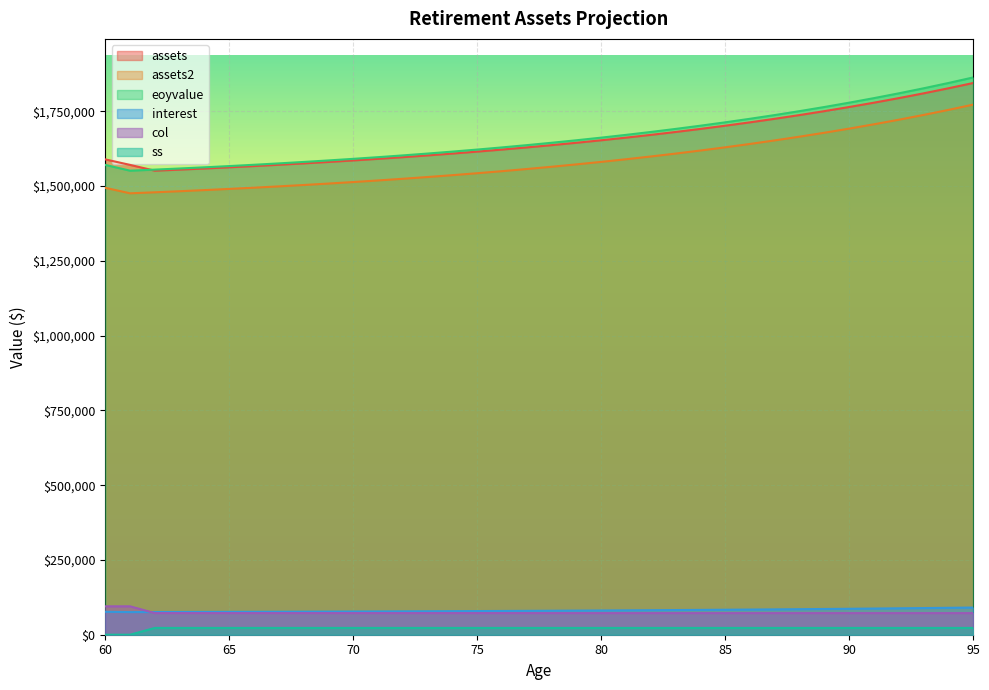

Reading right to left, what are all the values shown in this chart?

assets: 95=1844626.2	94=1826934.8	93=1810106.1	92=1794098.2	91=1778871.0	90=1764386.4	89=1750608.3	88=1737502.1	87=1725035.1	86=1713176.2	85=1701895.6	84=1691165.2	83=1680958.1	82=1671248.8	81=1662013.0	80=1653227.7	79=1644870.8	78=1636921.5	77=1629359.9	76=1622167.1	75=1615325.1	74=1608816.7	73=1602625.8	72=1596736.8	71=1591135.1	70=1585806.5	69=1580737.8	68=1575916.3	67=1571330.0	66=1566967.3	65=1562817.4	64=1558869.9	63=1555114.9	62=1551543.1	61=1570873.4	60=1589261.0
assets2: 95=1772354.2	94=1754662.8	93=1737834.1	92=1721826.2	91=1706599.0	90=1692114.4	89=1678336.3	88=1665230.1	87=1652763.1	86=1640904.2	85=1629623.6	84=1618893.2	83=1608686.1	82=1598976.8	81=1589741.0	80=1580955.7	79=1572598.8	78=1564649.5	77=1557087.9	76=1549895.1	75=1543053.1	74=1536544.7	73=1530353.8	72=1524464.8	71=1518863.1	70=1513534.5	69=1508465.8	68=1503644.3	67=1499058.0	66=1494695.3	65=1490545.4	64=1486597.9	63=1482842.9	62=1479271.1	61=1475873.4	60=1494261.0
eoyvalue: 95=90870.5	94=89963.5	93=89100.7	92=88279.9	91=87499.2	90=86756.6	89=86050.1	88=85378.2	87=84739.0	86=84131.0	85=83552.6	84=83002.4	83=82479.1	82=81981.3	81=81507.8	80=81057.3	79=80628.9	78=80221.3	77=79833.6	76=79464.8	75=79114.0	74=78780.3	73=78462.9	72=78161.0	71=77873.8	70=77600.6	69=77340.7	68=77093.5	67=76858.3	66=76634.7	65=76421.9	64=76219.5	63=76027.0	62=75843.8	61=75669.6	60=76612.4
interest: 95=1863224.8	94=1844626.2	93=1826934.8	92=1810106.1	91=1794098.2	90=1778871.0	89=1764386.4	88=1750608.3	87=1737502.1	86=1725035.1	85=1713176.2	84=1701895.6	83=1691165.2	82=1680958.1	81=1671248.8	80=1662013.0	79=1653227.7	78=1644870.8	77=1636921.5	76=1629359.9	75=1622167.1	74=1615325.1	73=1608816.7	72=1602625.8	71=1596736.8	70=1591135.1	69=1585806.5	68=1580737.8	67=1575916.3	66=1571330.0	65=1566967.3	64=1562817.4	63=1558869.9	62=1555114.9	61=1551543.1	60=1570873.4
col: 95=72272.0	94=72272.0	93=72272.0	92=72272.0	91=72272.0	90=72272.0	89=72272.0	88=72272.0	87=72272.0	86=72272.0	85=72272.0	84=72272.0	83=72272.0	82=72272.0	81=72272.0	80=72272.0	79=72272.0	78=72272.0	77=72272.0	76=72272.0	75=72272.0	74=72272.0	73=72272.0	72=72272.0	71=72272.0	70=72272.0	69=72272.0	68=72272.0	67=72272.0	66=72272.0	65=72272.0	64=72272.0	63=72272.0	62=72272.0	61=95000.0	60=95000.0
ss: 95=22728.0	94=22728.0	93=22728.0	92=22728.0	91=22728.0	90=22728.0	89=22728.0	88=22728.0	87=22728.0	86=22728.0	85=22728.0	84=22728.0	83=22728.0	82=22728.0	81=22728.0	80=22728.0	79=22728.0	78=22728.0	77=22728.0	76=22728.0	75=22728.0	74=22728.0	73=22728.0	72=22728.0	71=22728.0	70=22728.0	69=22728.0	68=22728.0	67=22728.0	66=22728.0	65=22728.0	64=22728.0	63=22728.0	62=22728.0	61=0.0	60=0.0